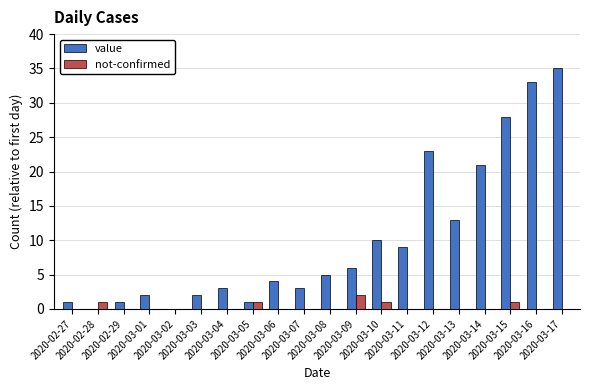

What is the sum of all not-confirmed values?

6